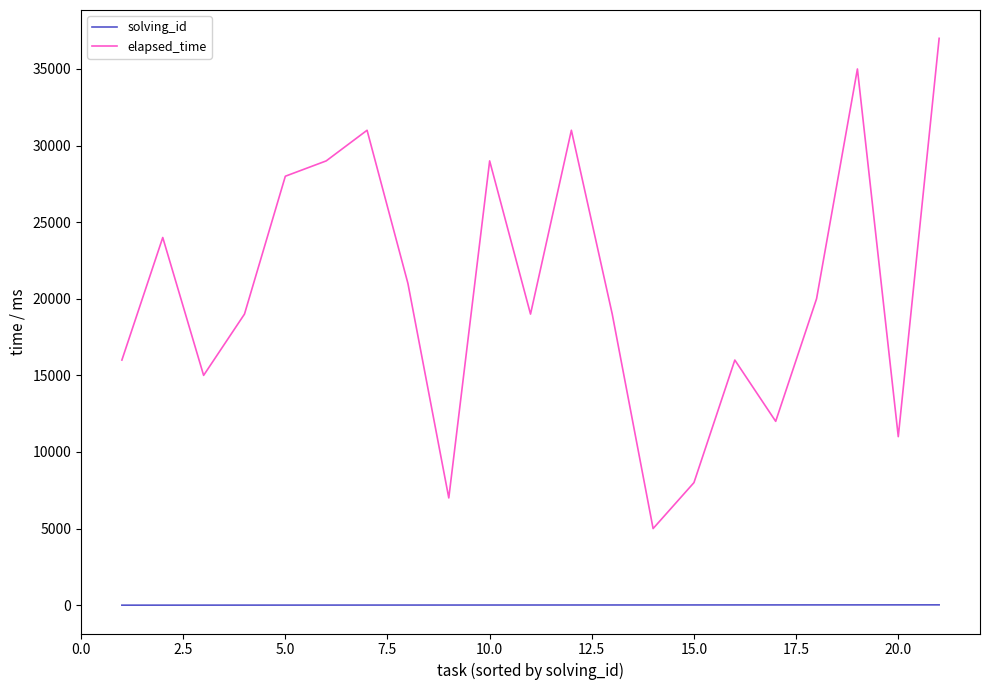

True or false: solving_id and elapsed_time cross at least once.

False